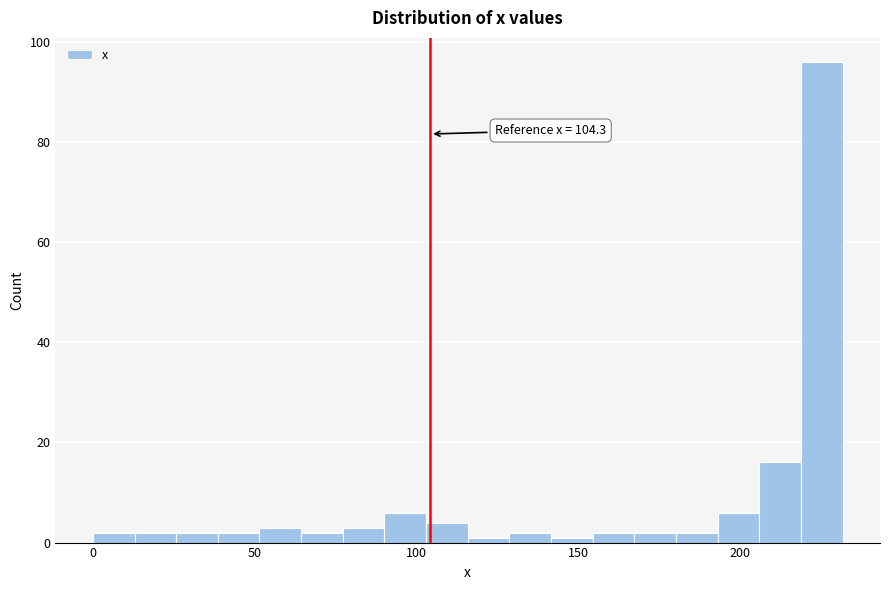

Read against the x-axis, roughly where is the centre of the tallest bar?

225